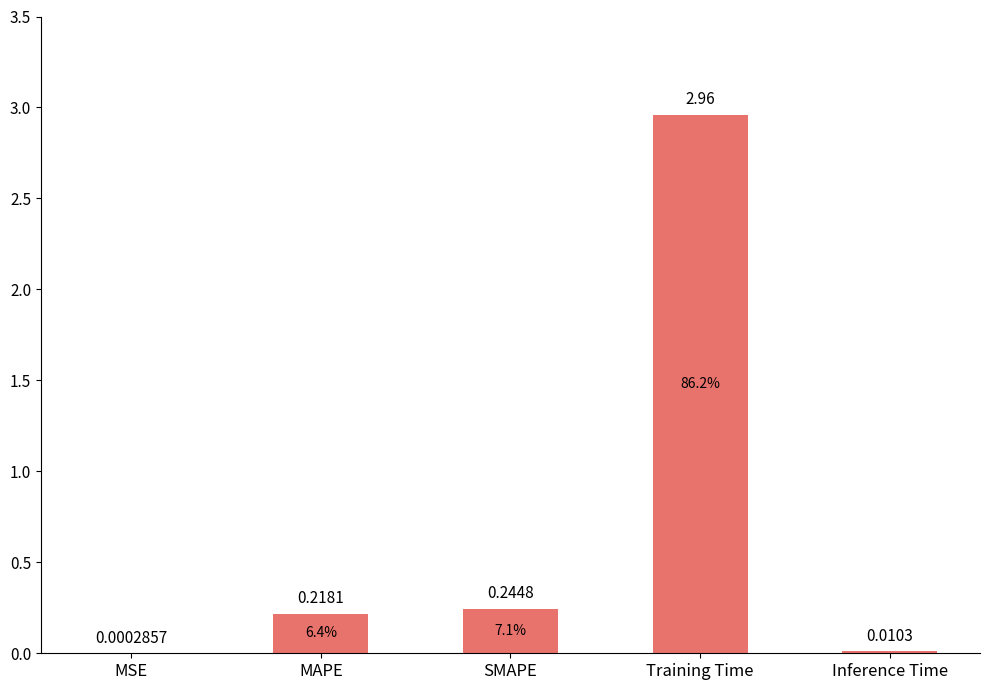

Which has a higher value, MAPE or Inference Time?

MAPE